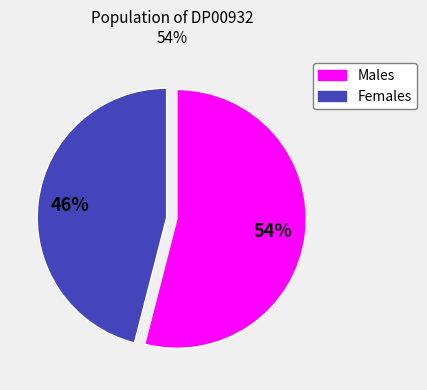

To the nearest percent, what is the difference between the largest and smallest slice percentages?

8%